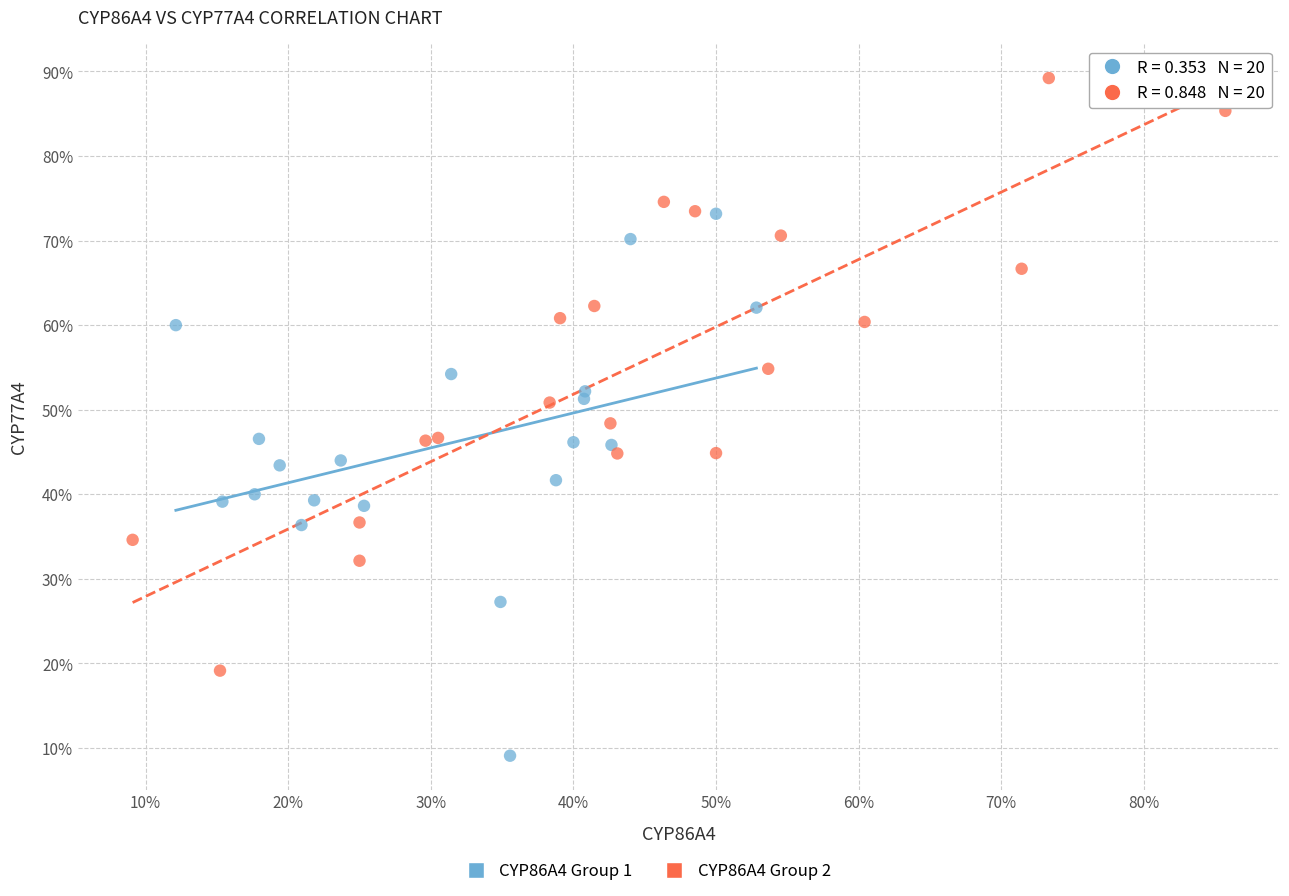

Which series reaches the maximum Y coordinate?

CYP86A4 Group 2